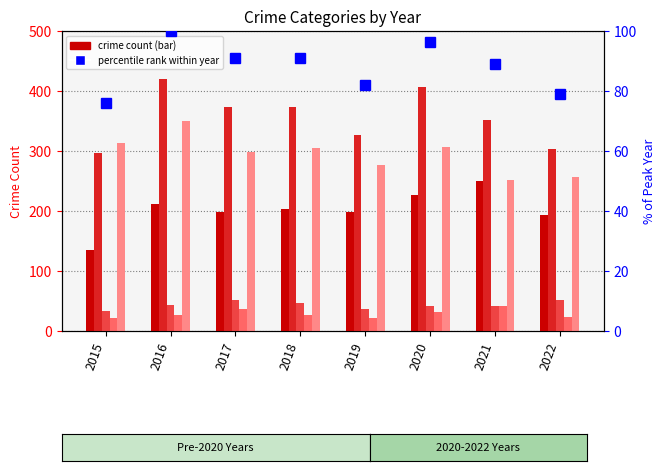

Reading right to left, extract all data points from this chart.

Aggravated Assault: 194.0	250.0	226.0	198.0	203.0	199.0	211.0	135.0
Aggravated Battery: 304.0	352.0	407.0	327.0	374.0	373.0	420.0	296.0
Criminal Sexual Assault: 52.0	42.0	42.0	37.0	47.0	51.0	44.0	33.0
Homicide: 24.0	42.0	31.0	22.0	27.0	36.0	27.0	21.0
Robbery: 257.0	252.0	306.0	277.0	305.0	299.0	350.0	314.0
percentile rank within year: 79.0	89.2	96.2	81.8	90.9	91.1	100.0	76.0